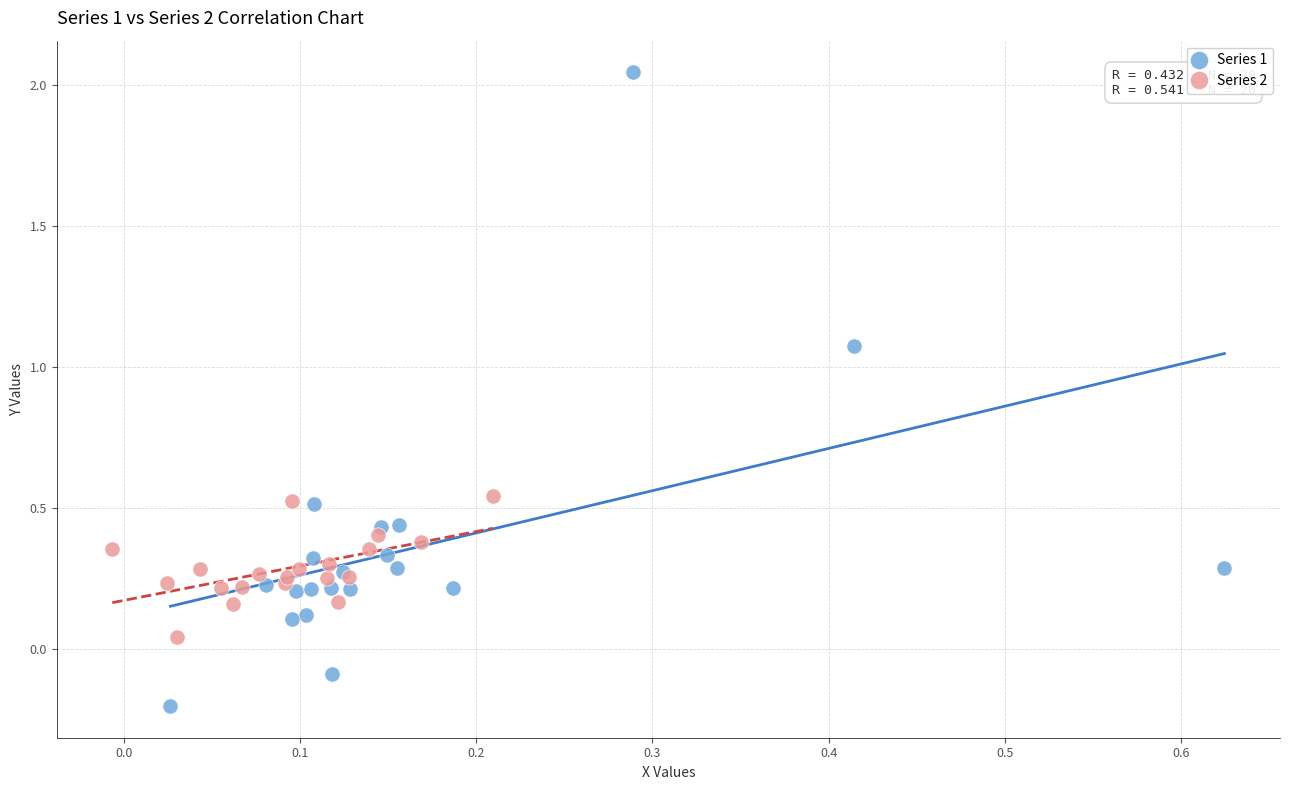

Which series contains the highest Y value?

Series 1